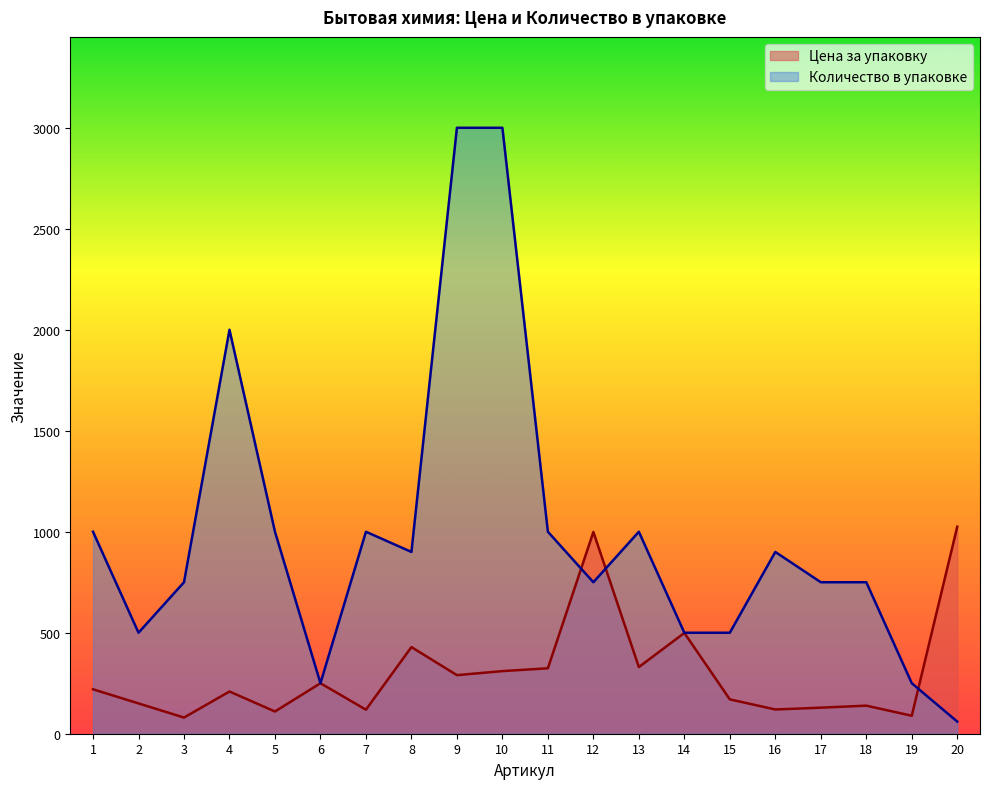

Is it true that Цена за упаковку equals 324 at 11?

True